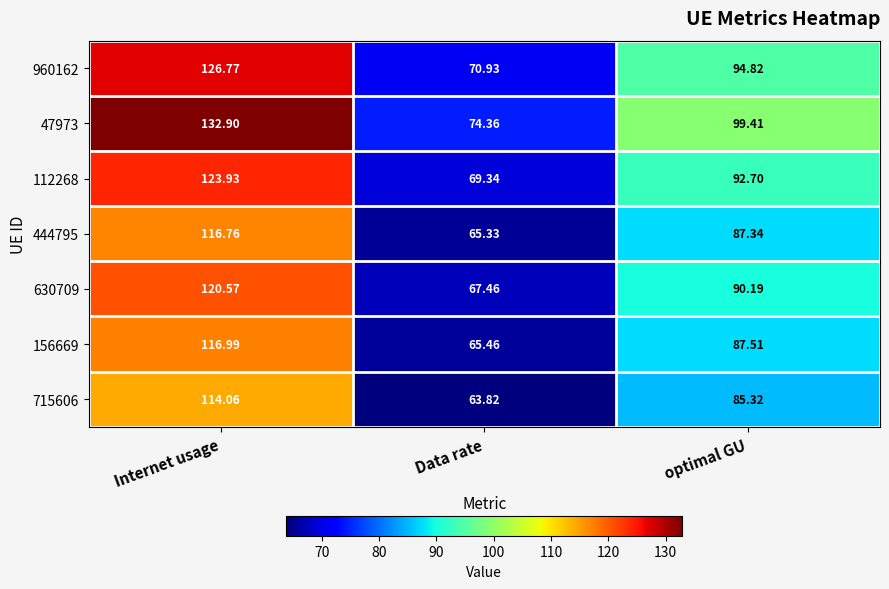

Between Internet usage and optimal GU, which series saw the biggest shift?

47973